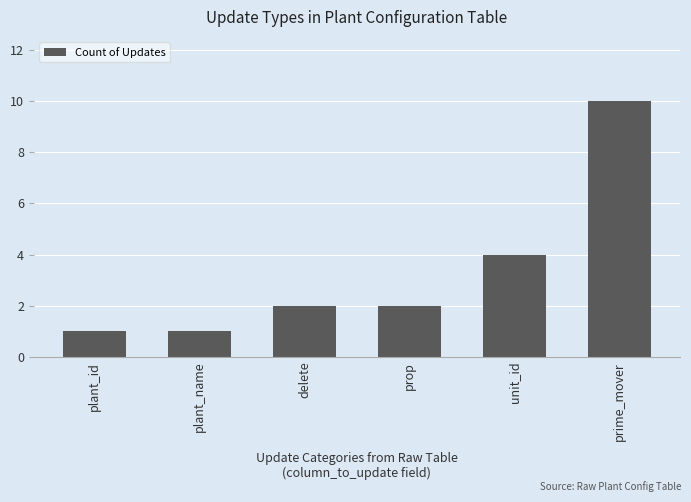

Which label corresponds to the largest value in the chart?

prime_mover